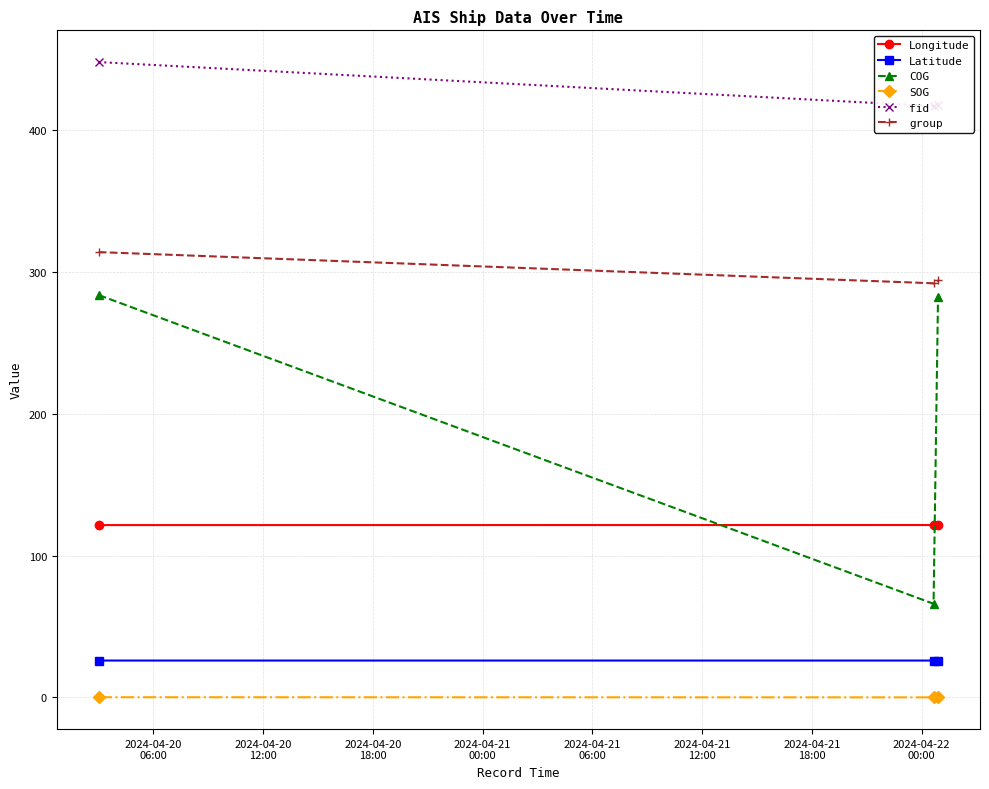

What is the maximum value for Longitude?

121.5